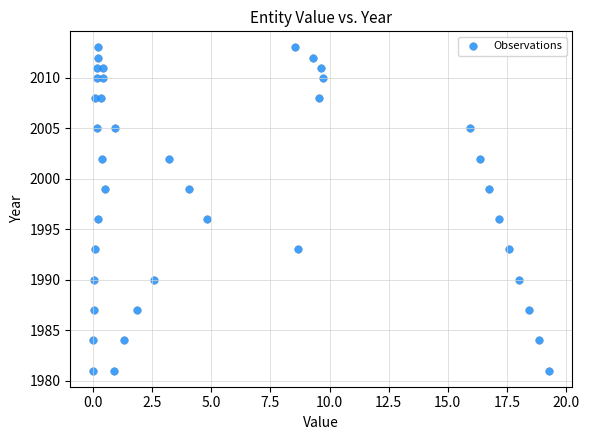

What is the range of Y values (max minus min)?

32